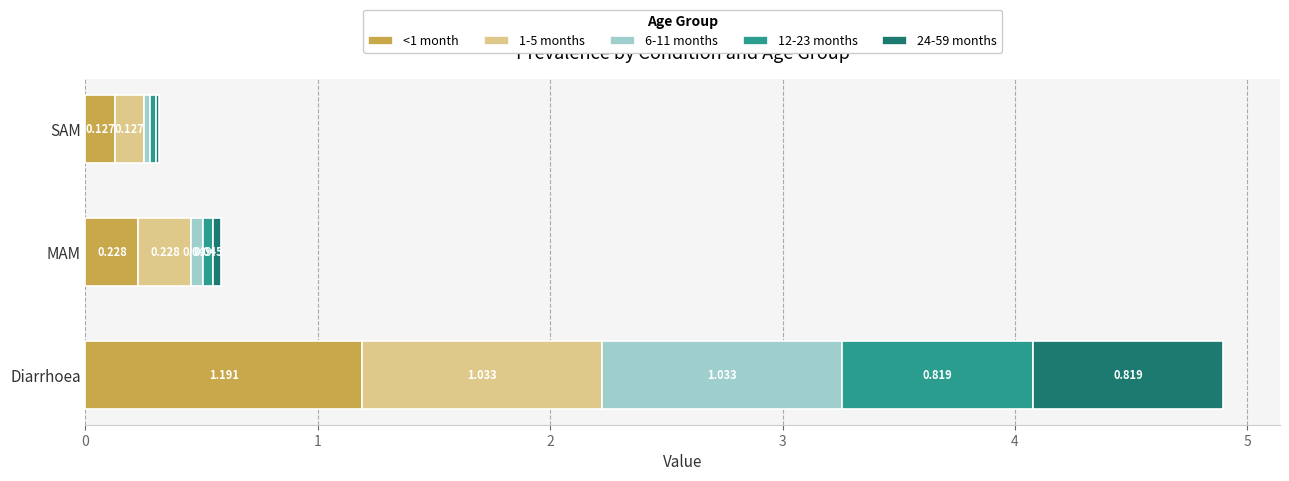

At which label is <1 month closest to 0?

SAM